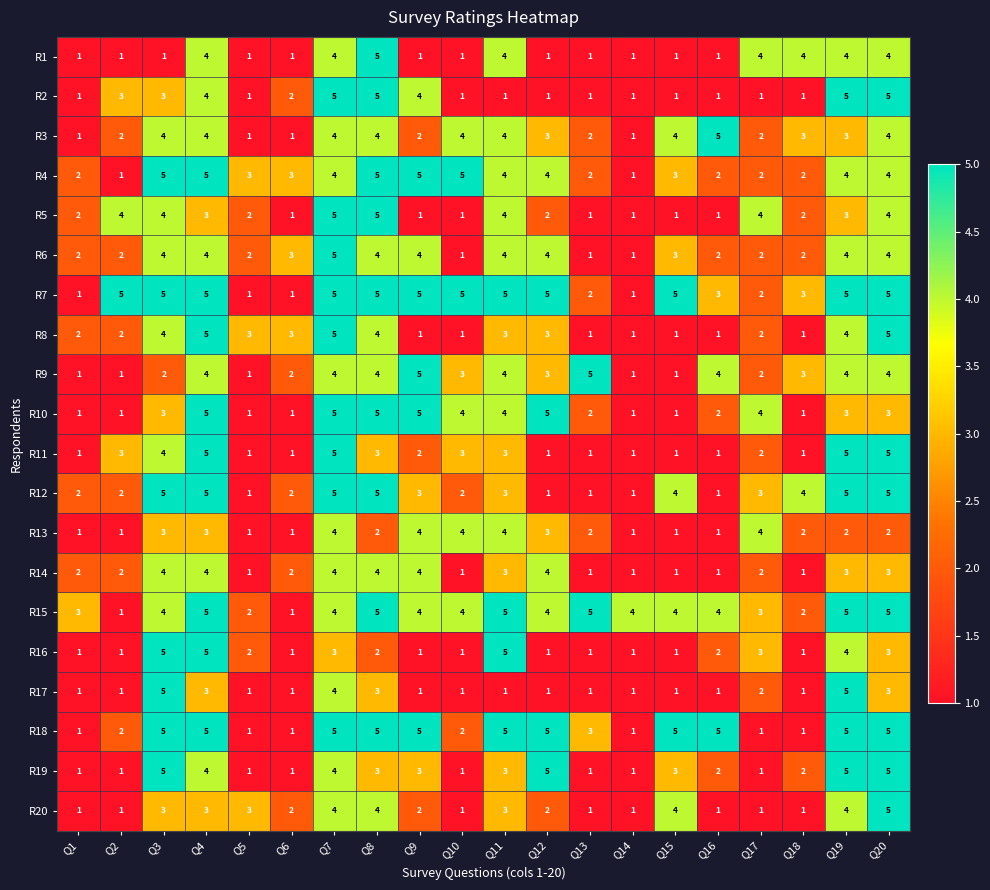

The R16 series shows 5 at Q20. True or false?

False